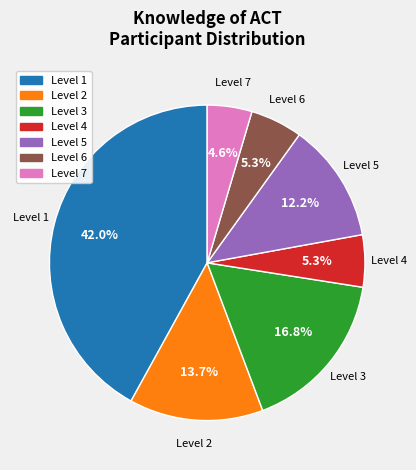

How many slices are in this pie chart?

7